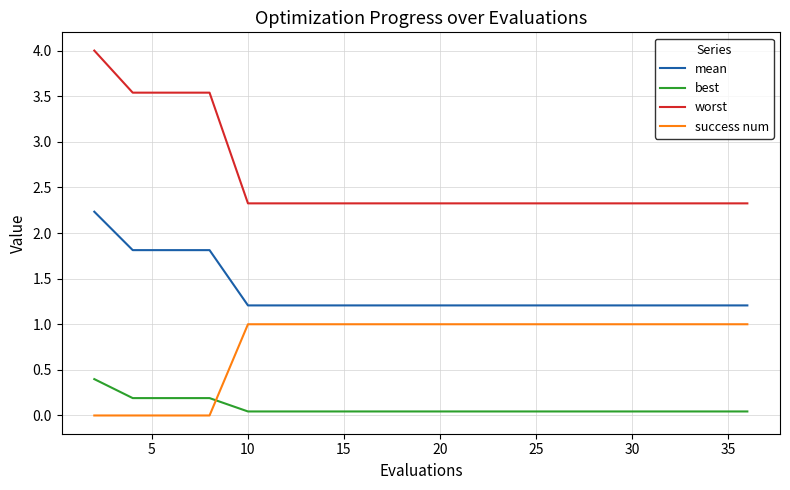

What is the difference between the maximum and minimum values in the worst series?

1.7